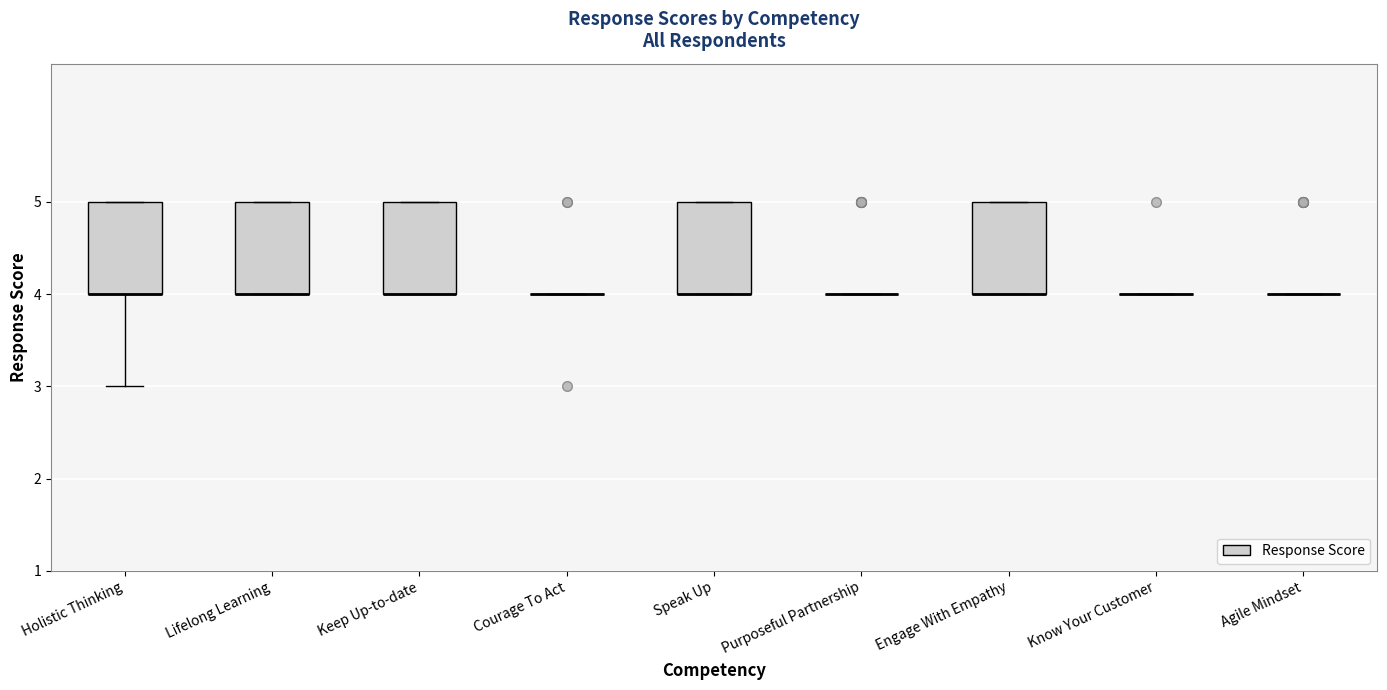

Reading left to right, transcribe this box plot: for each box, give where its median line is, the range the box spans, and where its two whiskers end, as read against the y-axis. The values are not printed on the chart, so give them approximately, as read against the axis.

Holistic Thinking: median 4 (drawn on the box's lower edge), box 4 to 5, whiskers 3 to 5
Lifelong Learning: median 4 (drawn on the box's lower edge), box 4 to 5, whiskers 4 to 5
Keep Up-to-date: median 4 (drawn on the box's lower edge), box 4 to 5, whiskers 4 to 5
Courage To Act: box collapsed to a line at 4, whiskers 4 to 4
Speak Up: median 4 (drawn on the box's lower edge), box 4 to 5, whiskers 4 to 5
Purposeful Partnership: box collapsed to a line at 4, whiskers 4 to 4
Engage With Empathy: median 4 (drawn on the box's lower edge), box 4 to 5, whiskers 4 to 5
Know Your Customer: box collapsed to a line at 4, whiskers 4 to 4
Agile Mindset: box collapsed to a line at 4, whiskers 4 to 4